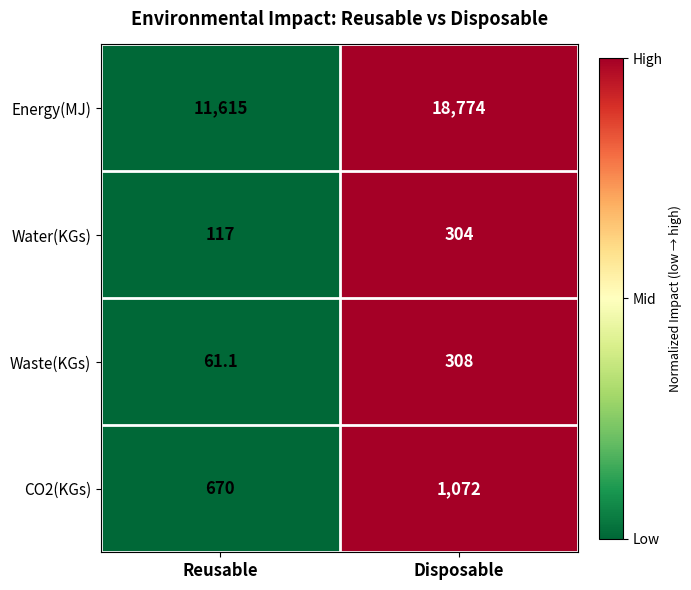

Reading left to right, list all the values displayed in this chart.

Energy(MJ): Reusable=11615.0	Disposable=18774.0
Water(KGs): Reusable=117.0	Disposable=304.0
Waste(KGs): Reusable=61.1	Disposable=308.0
CO2(KGs): Reusable=670.0	Disposable=1072.0